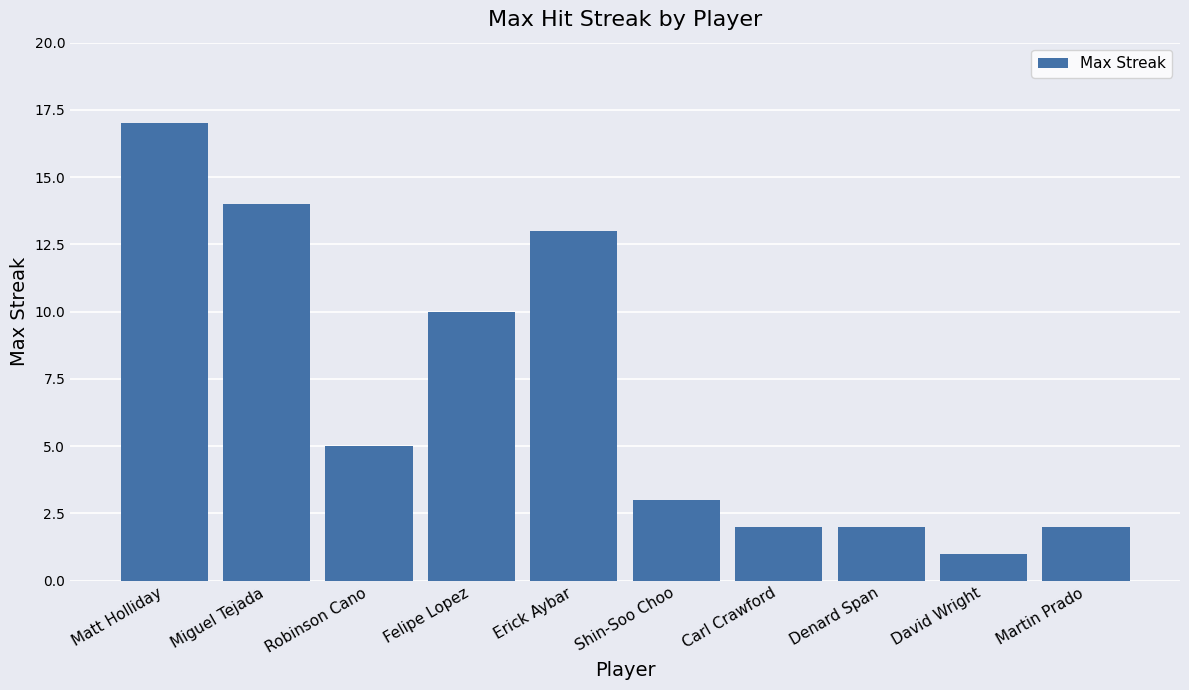

What is the maximum value shown in the chart?

17